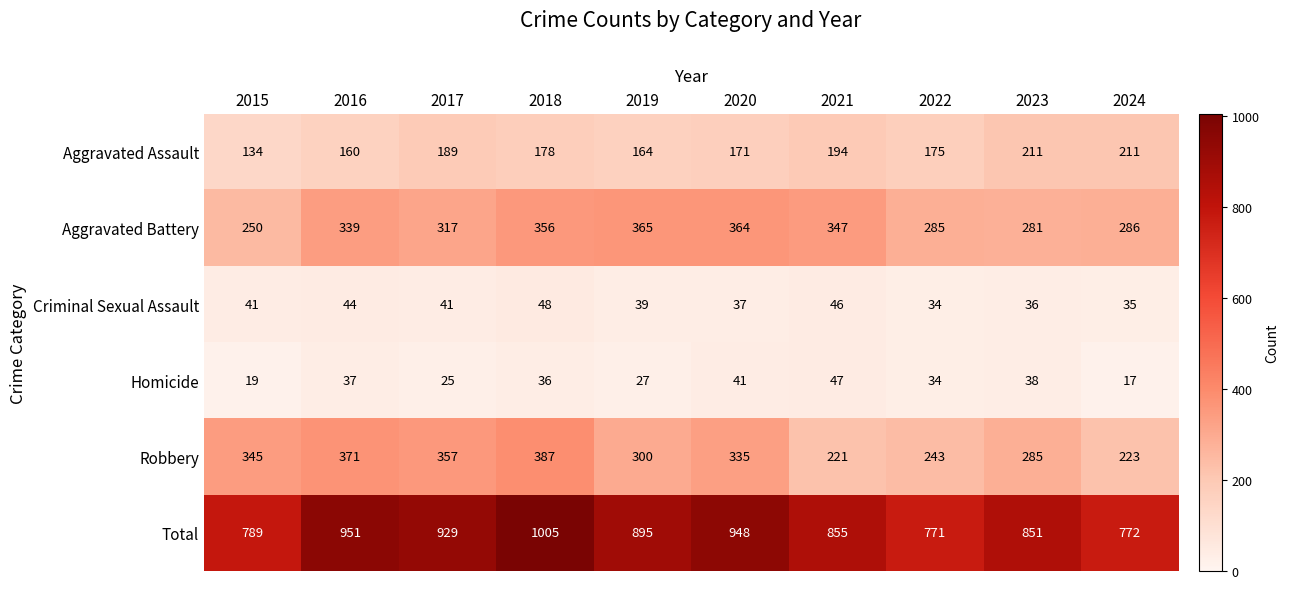

What value does the Aggravated Assault series have at 2023?

211